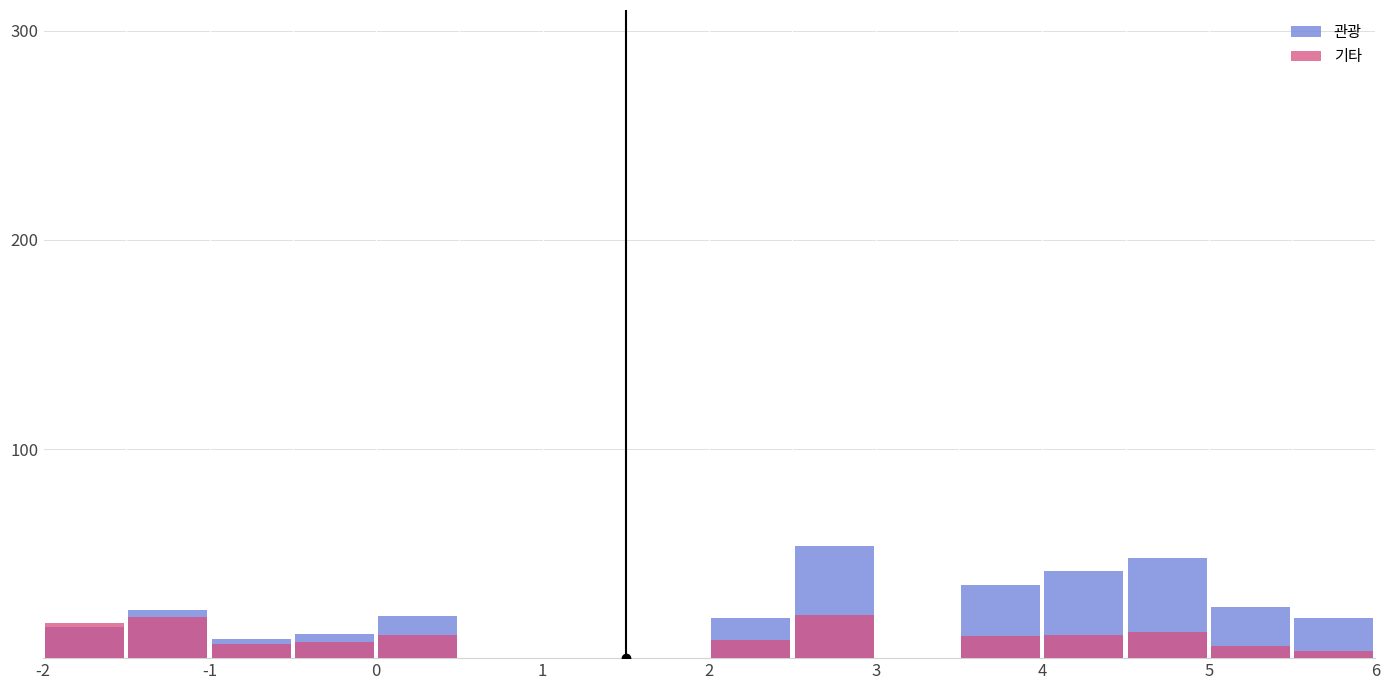

At how many categories does at least one series exceed 9?

12